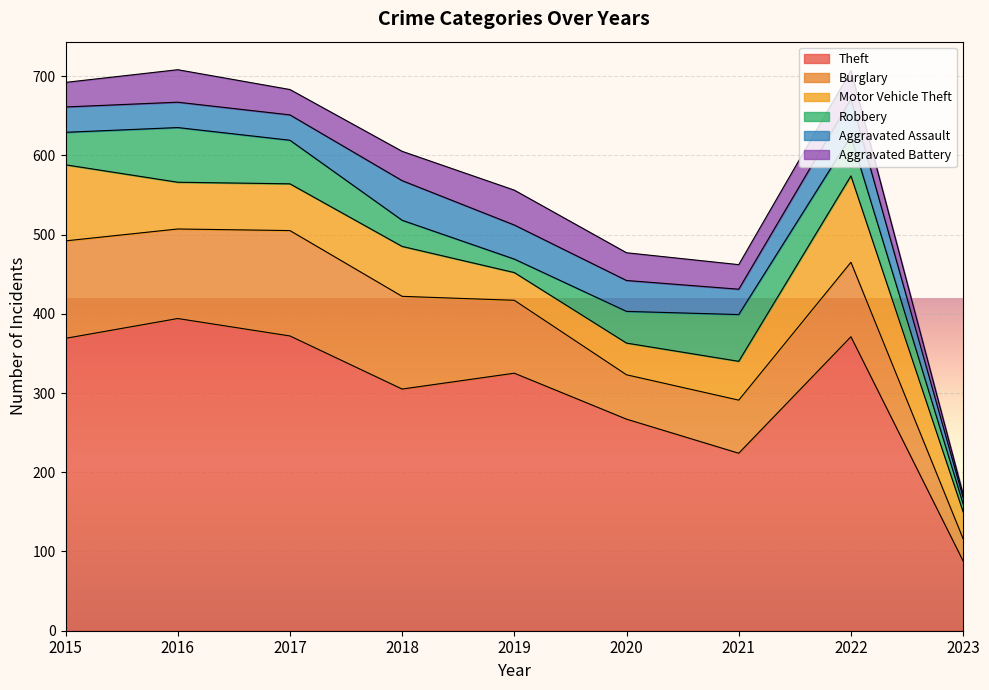

What is the maximum value for Aggravated Assault?

50